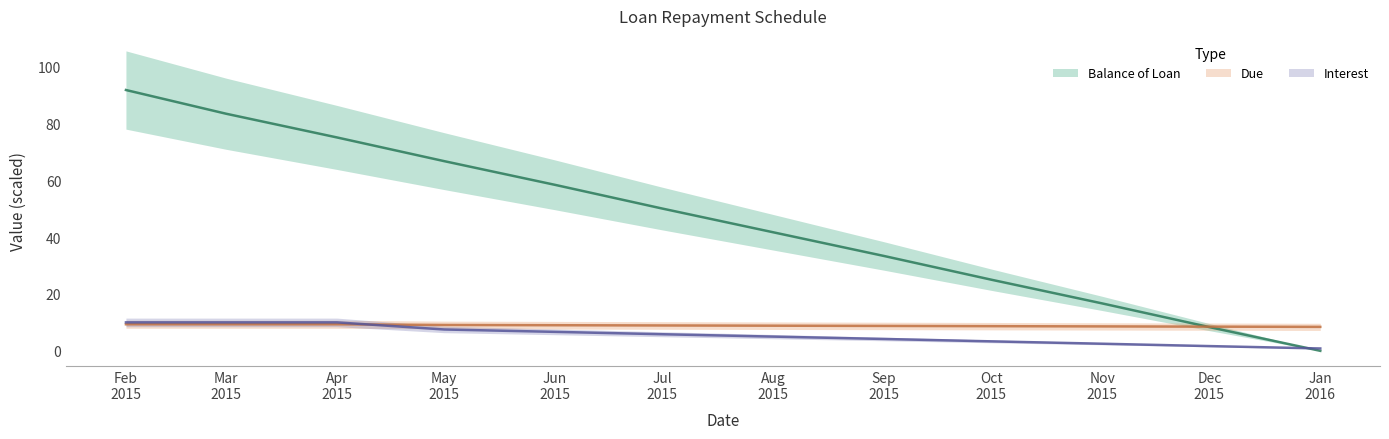

Where is Due nearest to the value 8?

Jan 2016